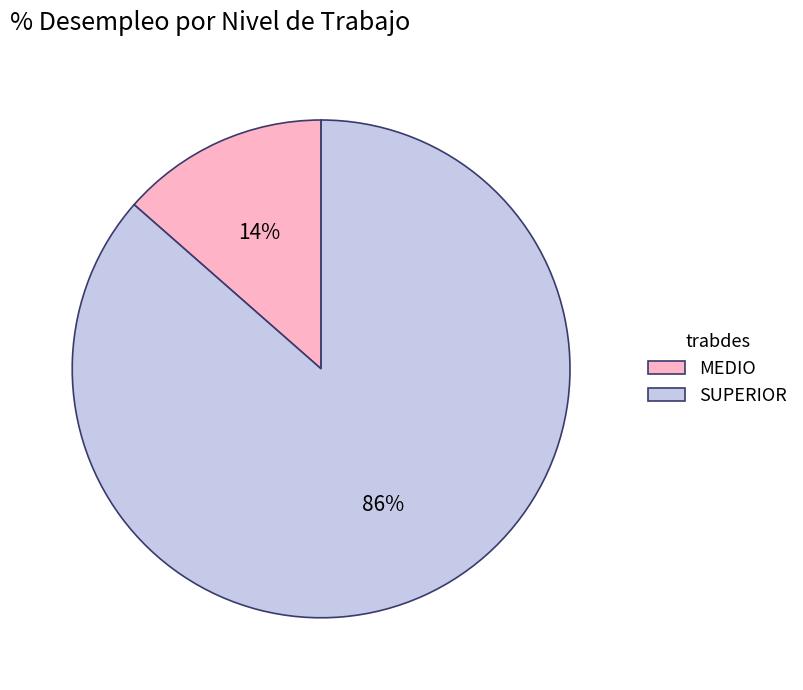

To the nearest percent, what is the average slice percentage?

50%